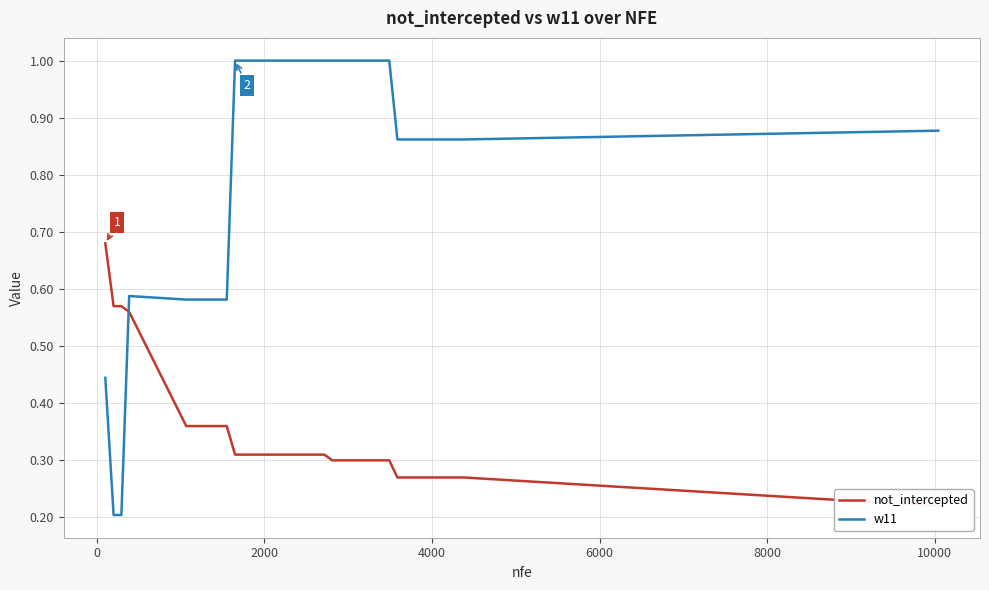

What is the highest value of the w11 series?

1.0